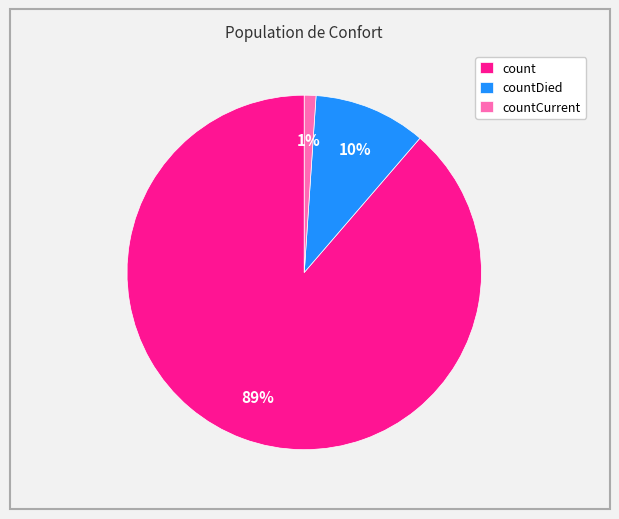

To the nearest percent, what is the average slice percentage?

33%